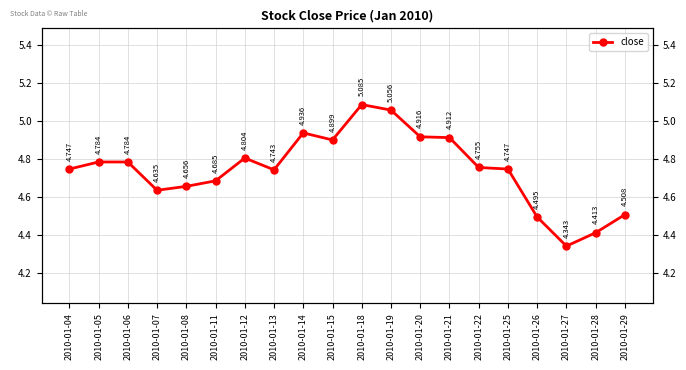

What is the approximate value at 2010-01-28?

4.4